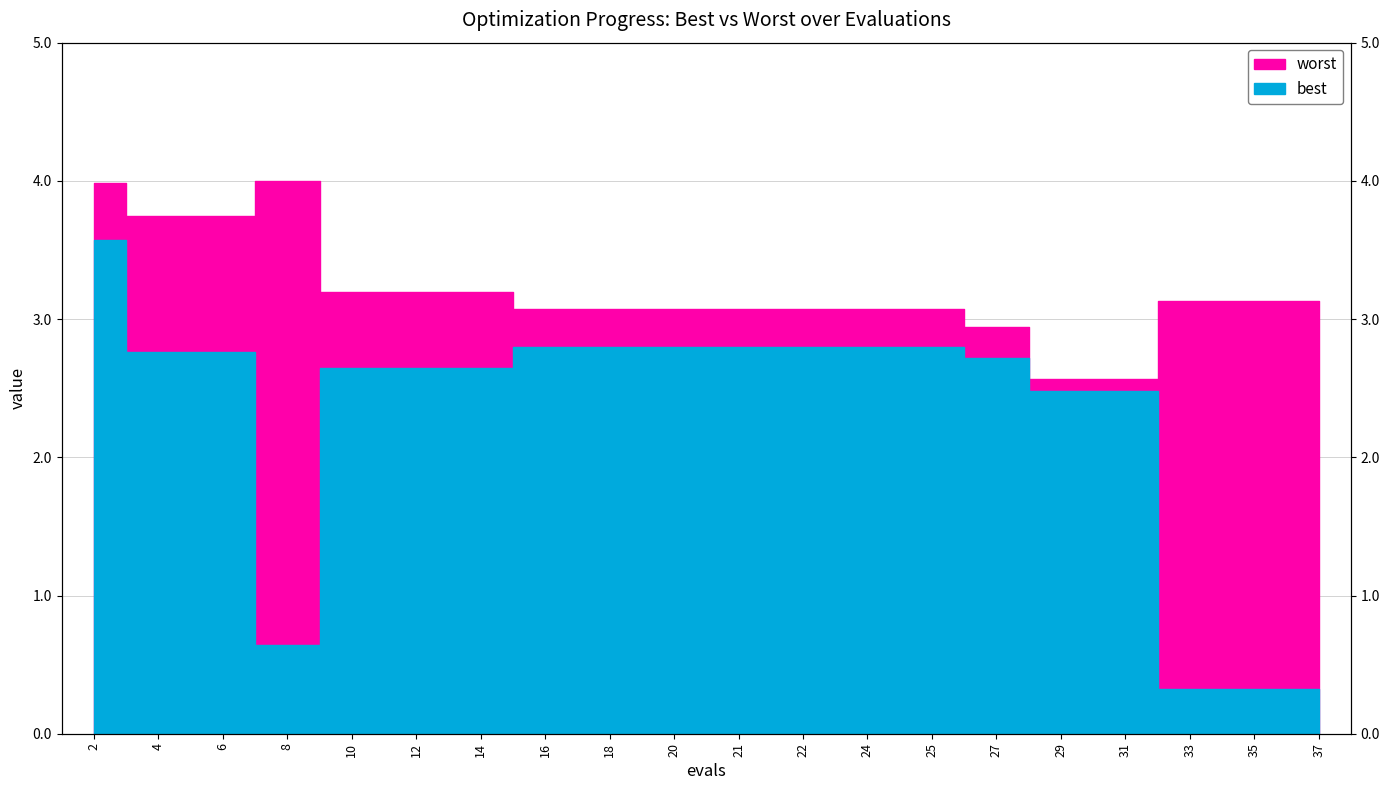

How many values in the worst series exceed 3?

17